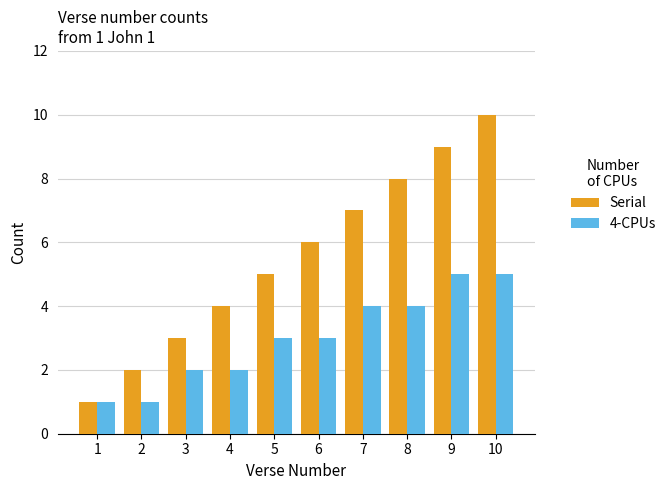

The value of 4-CPUs at 7 is 4. True or false?

True